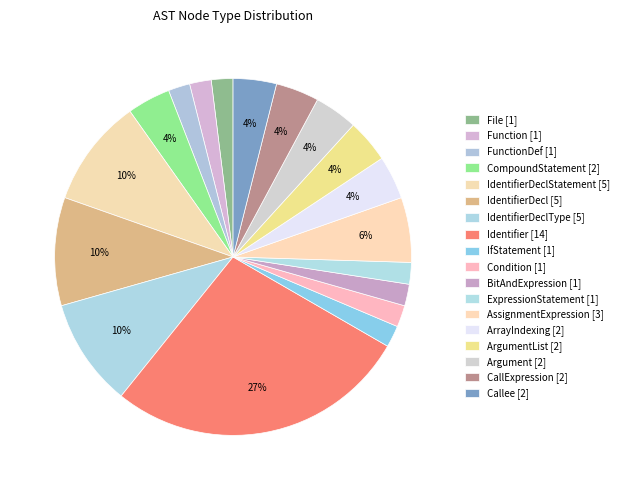

How many segments does this pie chart have?

18